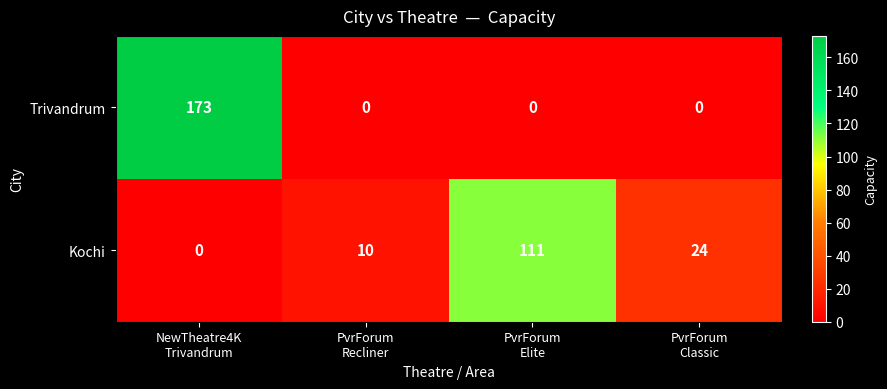

What is the average value of the Trivandrum series?

43